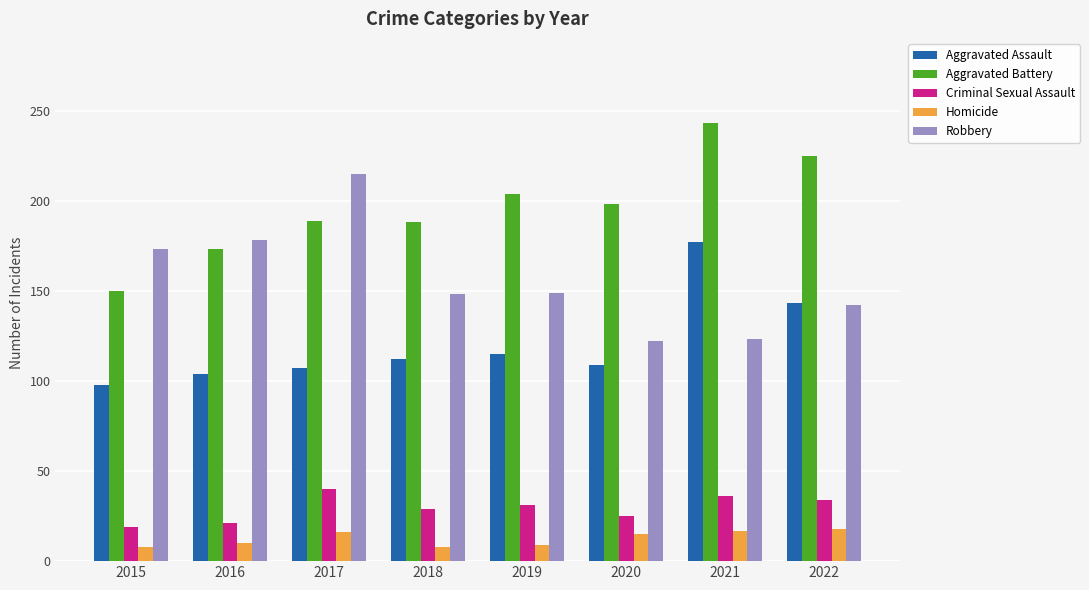

At which category is the sum across all series the highest?

2021